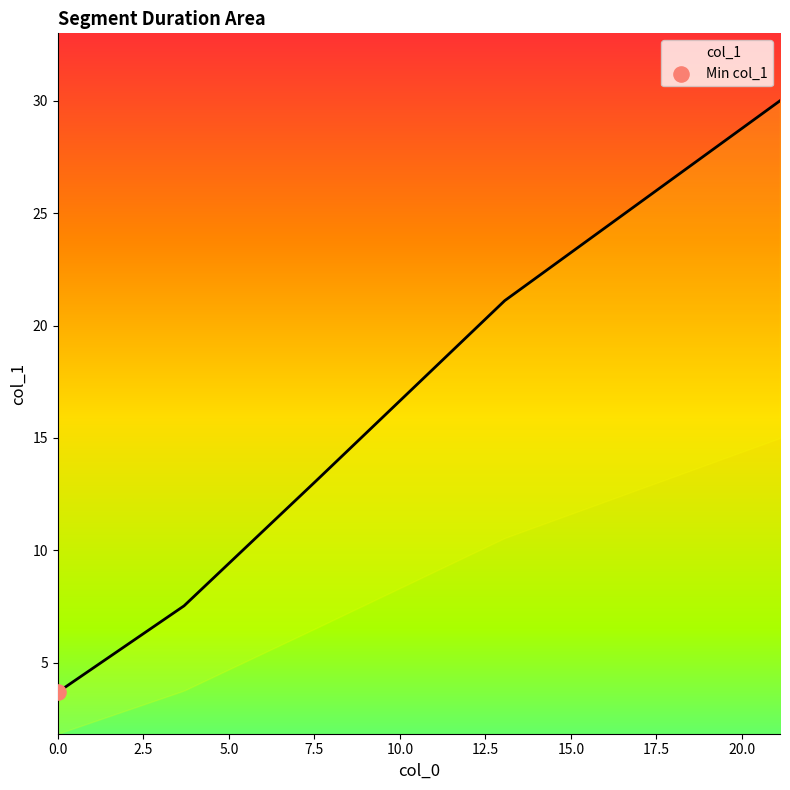

What is the difference between the maximum and minimum values?

26.3